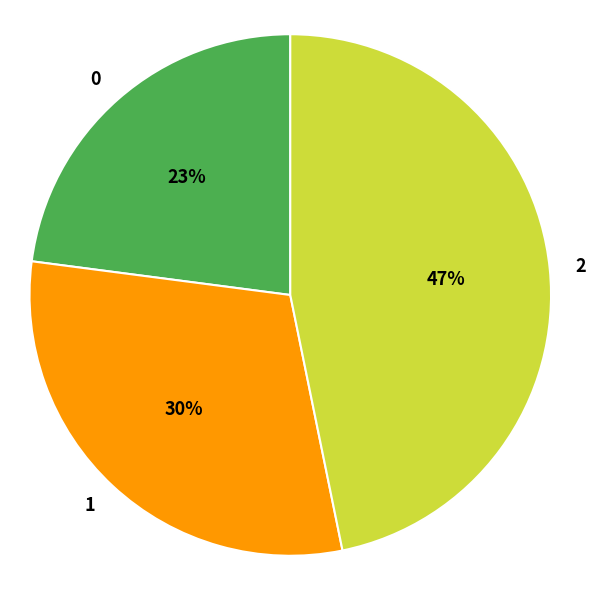

Combined, do 2 and 0 account for over 50%?

Yes